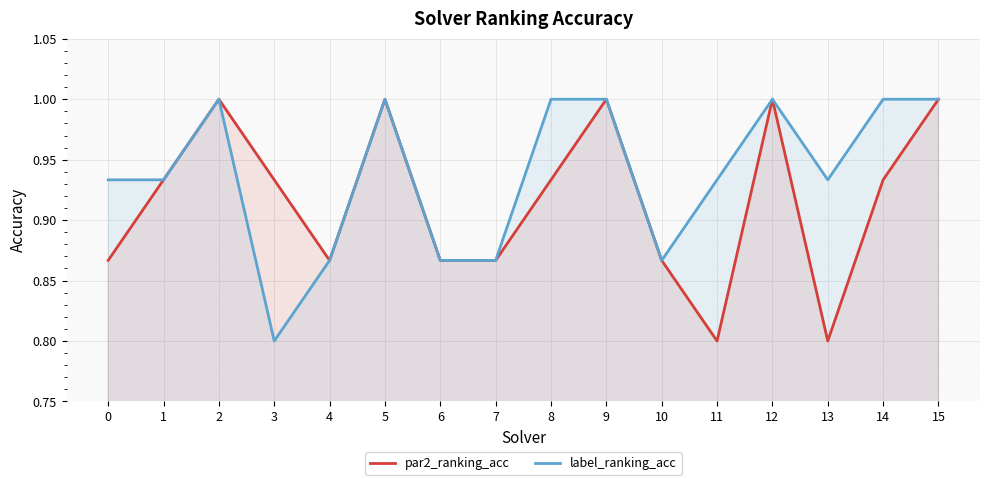

Reading left to right, list all the values displayed in this chart.

par2_ranking_acc: 0.9	0.9	1.0	0.9	0.9	1.0	0.9	0.9	0.9	1.0	0.9	0.8	1.0	0.8	0.9	1.0
label_ranking_acc: 0.9	0.9	1.0	0.8	0.9	1.0	0.9	0.9	1.0	1.0	0.9	0.9	1.0	0.9	1.0	1.0